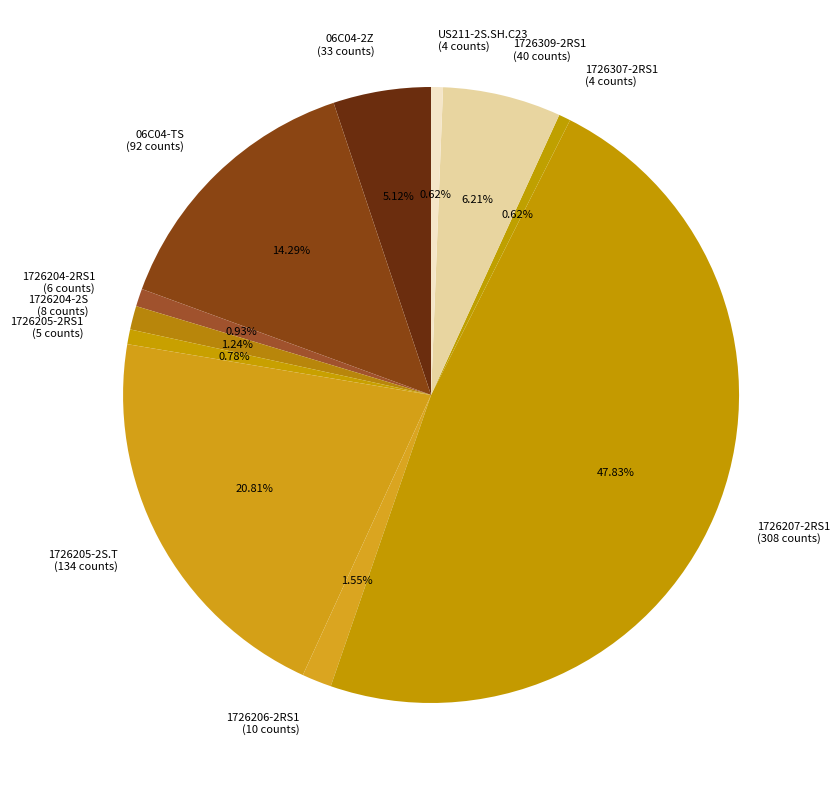

To the nearest percent, what is the average slice percentage?

9%